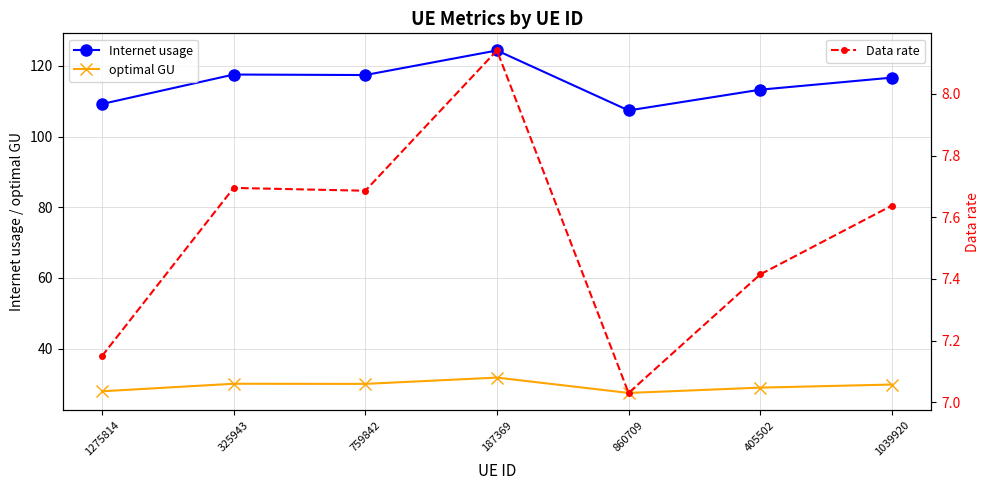

At which category does the chart reach its minimum across all series?

860709